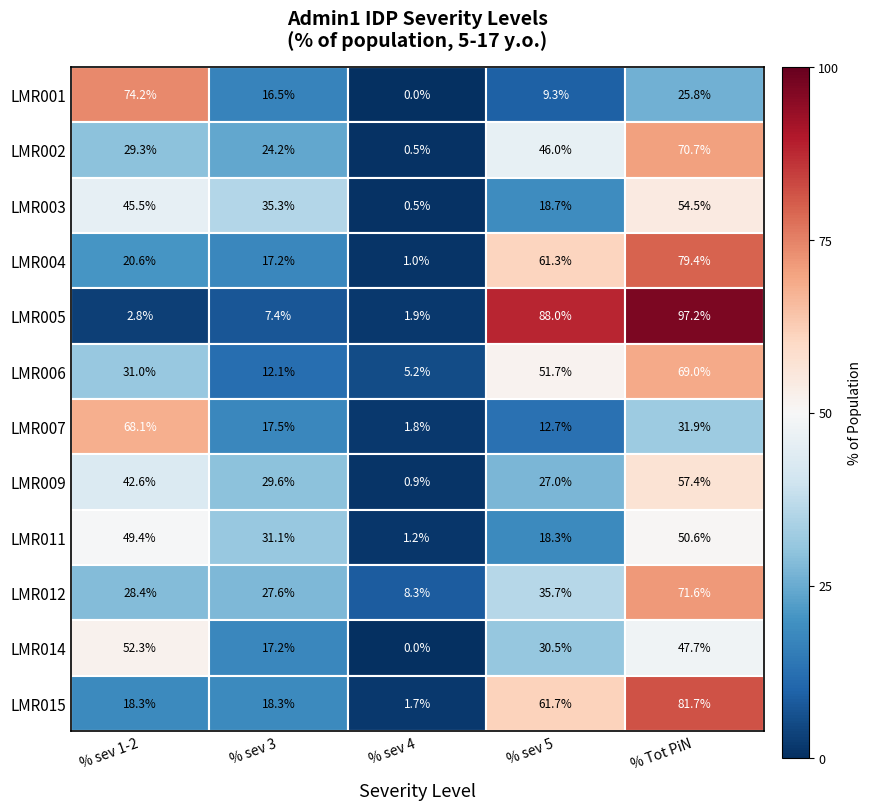

What is the maximum value shown in the chart?

97.2